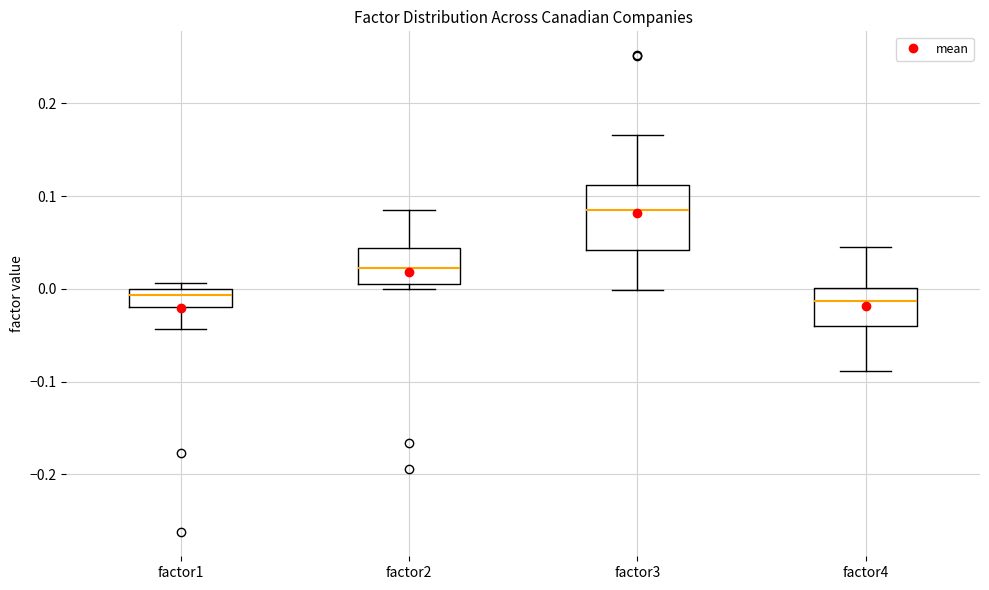

Reading left to right, transcribe this box plot: for each box, give where its median line is, the range the box spans, and where its two whiskers end, as read against the y-axis. The values are not printed on the chart, so give them approximately, as read against the axis.

factor1: median -0.01, box -0.02 to 0.00, whiskers -0.04 to 0.01
factor2: median 0.02, box 0.01 to 0.04, whiskers 0.00 to 0.08
factor3: median 0.09, box 0.04 to 0.11, whiskers 0.00 to 0.17
factor4: median -0.01, box -0.04 to 0.00, whiskers -0.09 to 0.05